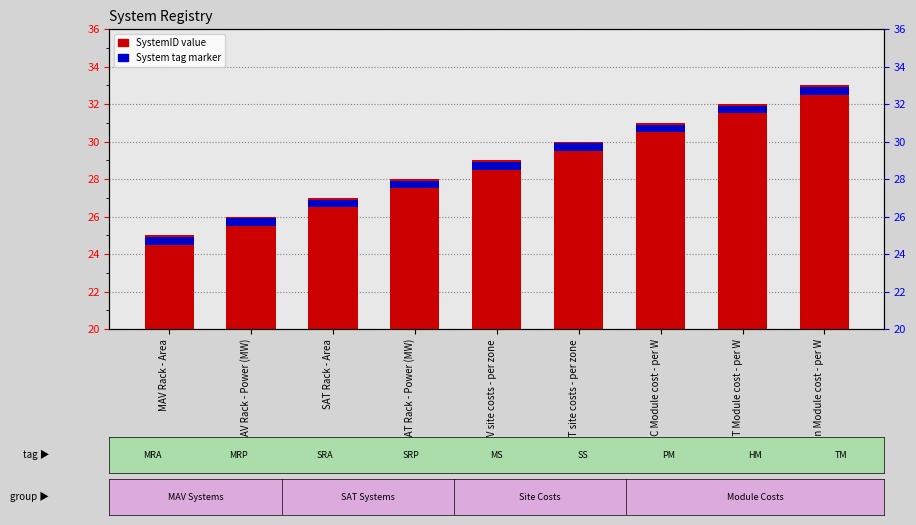

How many categories are shown in the chart?

9